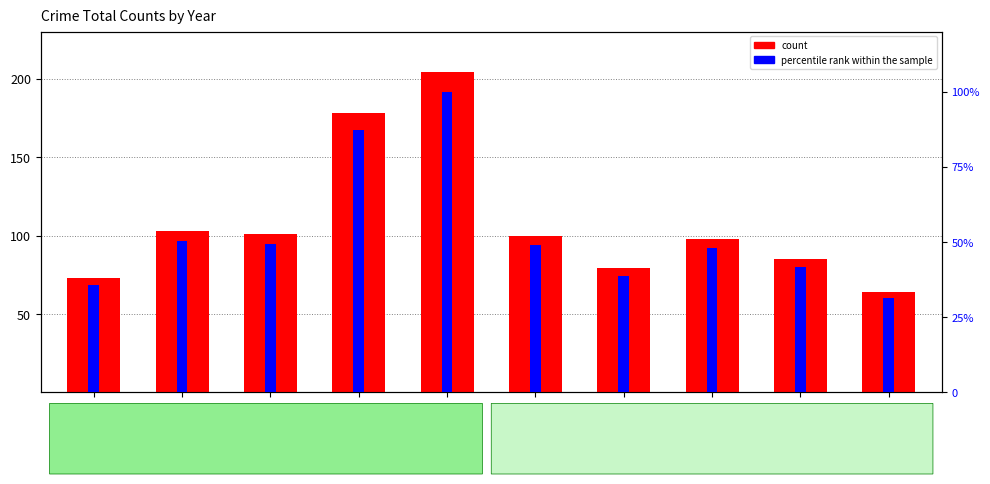

What is the difference between the maximum and minimum values in the count series?

140.0